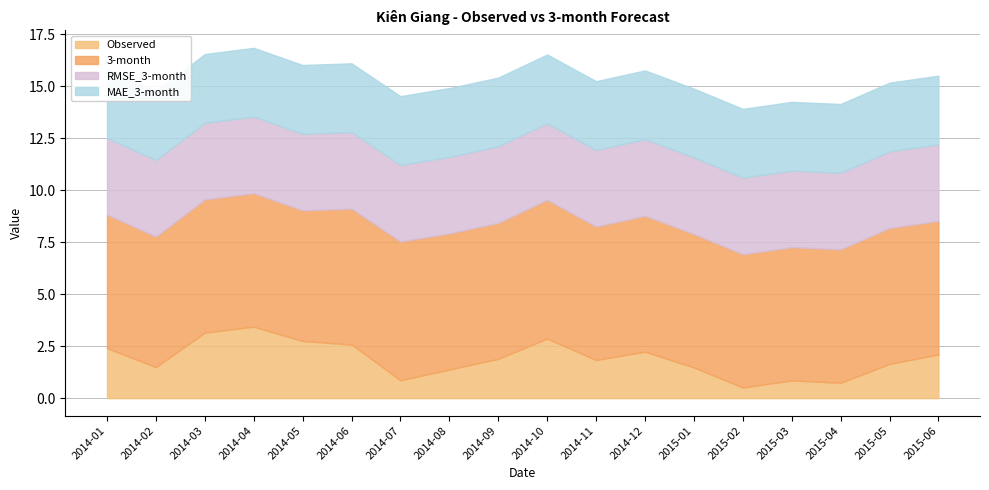

Reading left to right, what are all the values shown in this chart?

Observed: 2014-01=2.4	2014-02=1.5	2014-03=3.2	2014-04=3.4	2014-05=2.7	2014-06=2.6	2014-07=0.9	2014-08=1.4	2014-09=1.9	2014-10=2.9	2014-11=1.8	2014-12=2.2	2015-01=1.5	2015-02=0.5	2015-03=0.9	2015-04=0.7	2015-05=1.6	2015-06=2.1
3-month: 2014-01=6.4	2014-02=6.3	2014-03=6.4	2014-04=6.4	2014-05=6.3	2014-06=6.5	2014-07=6.7	2014-08=6.5	2014-09=6.5	2014-10=6.7	2014-11=6.4	2014-12=6.5	2015-01=6.4	2015-02=6.4	2015-03=6.4	2015-04=6.4	2015-05=6.5	2015-06=6.4
RMSE_3-month: 2014-01=3.7	2014-02=3.7	2014-03=3.7	2014-04=3.7	2014-05=3.7	2014-06=3.7	2014-07=3.7	2014-08=3.7	2014-09=3.7	2014-10=3.7	2014-11=3.7	2014-12=3.7	2015-01=3.7	2015-02=3.7	2015-03=3.7	2015-04=3.7	2015-05=3.7	2015-06=3.7
MAE_3-month: 2014-01=3.3	2014-02=3.3	2014-03=3.3	2014-04=3.3	2014-05=3.3	2014-06=3.3	2014-07=3.3	2014-08=3.3	2014-09=3.3	2014-10=3.3	2014-11=3.3	2014-12=3.3	2015-01=3.3	2015-02=3.3	2015-03=3.3	2015-04=3.3	2015-05=3.3	2015-06=3.3